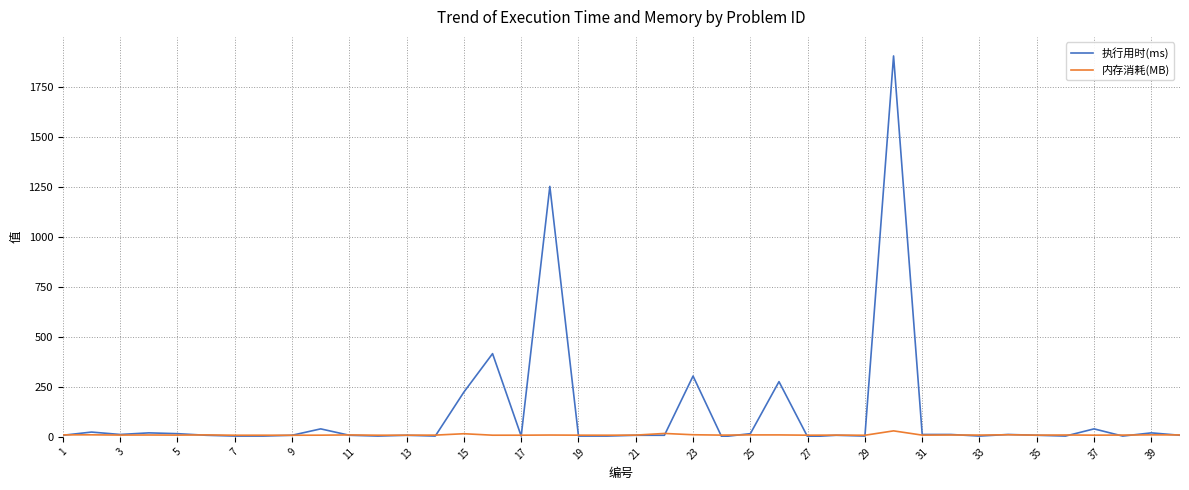

Which series has the largest total across all categories?

执行用时(ms)